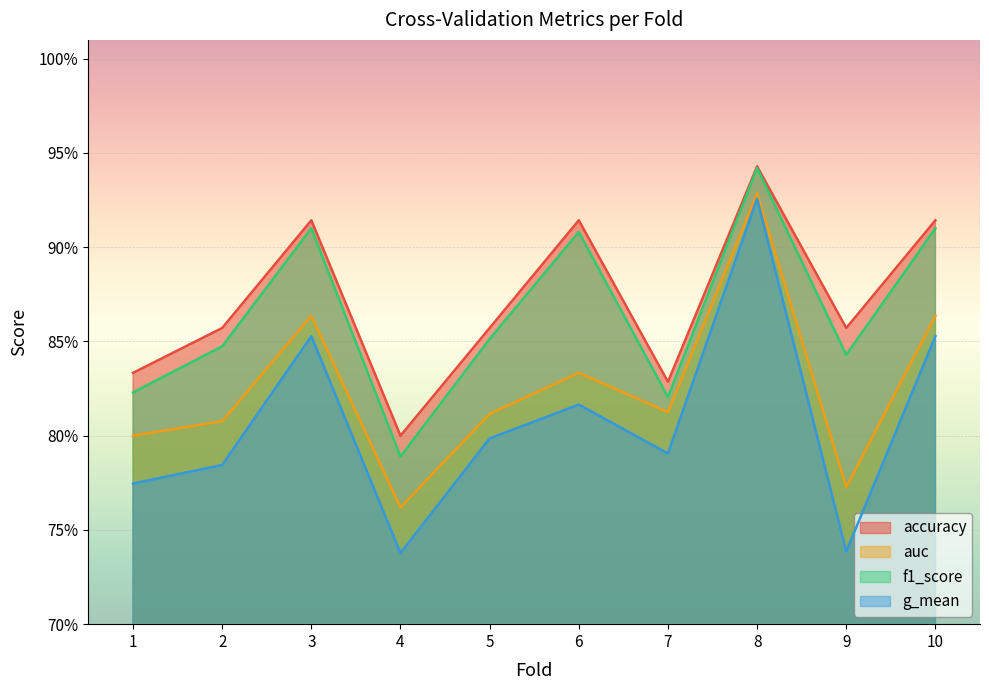

What is the difference between the highest and lowest values at 2?

0.1